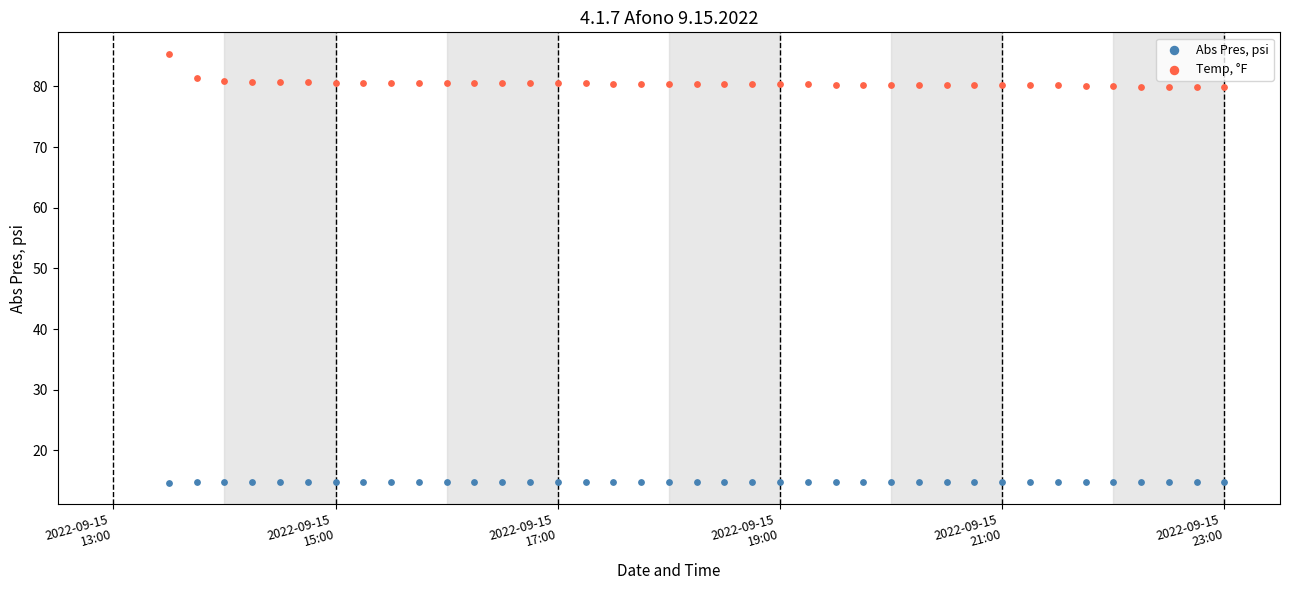

Which series reaches the minimum Y coordinate?

Abs Pres, psi